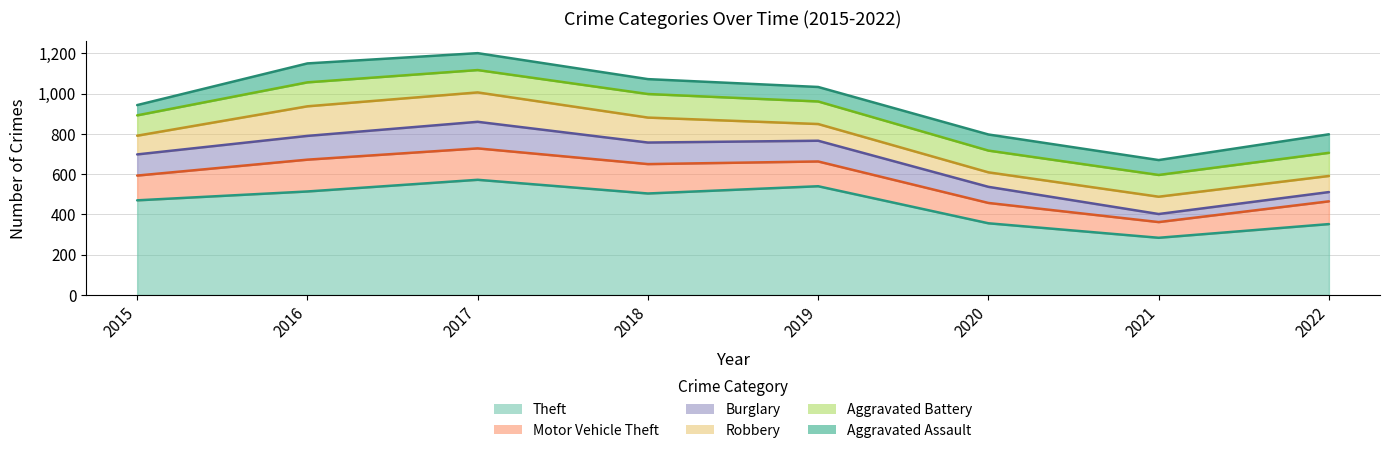

Count the Aggravated Battery values in the range 108 to 117.

6